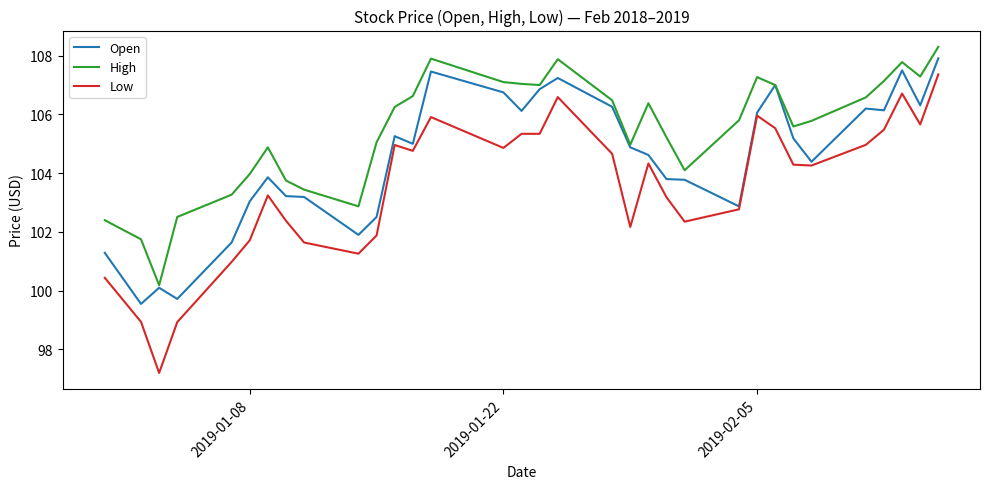

List the series in order of their overall mean, lowest first.

Low, Open, High